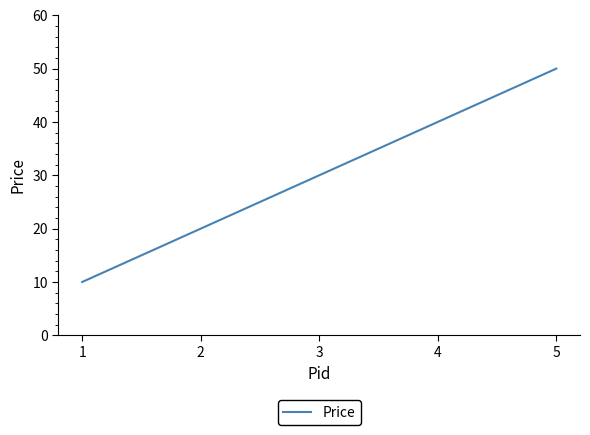

Reading right to left, transcribe all the data shown in this chart.

5=50	4=40	3=30	2=20	1=10